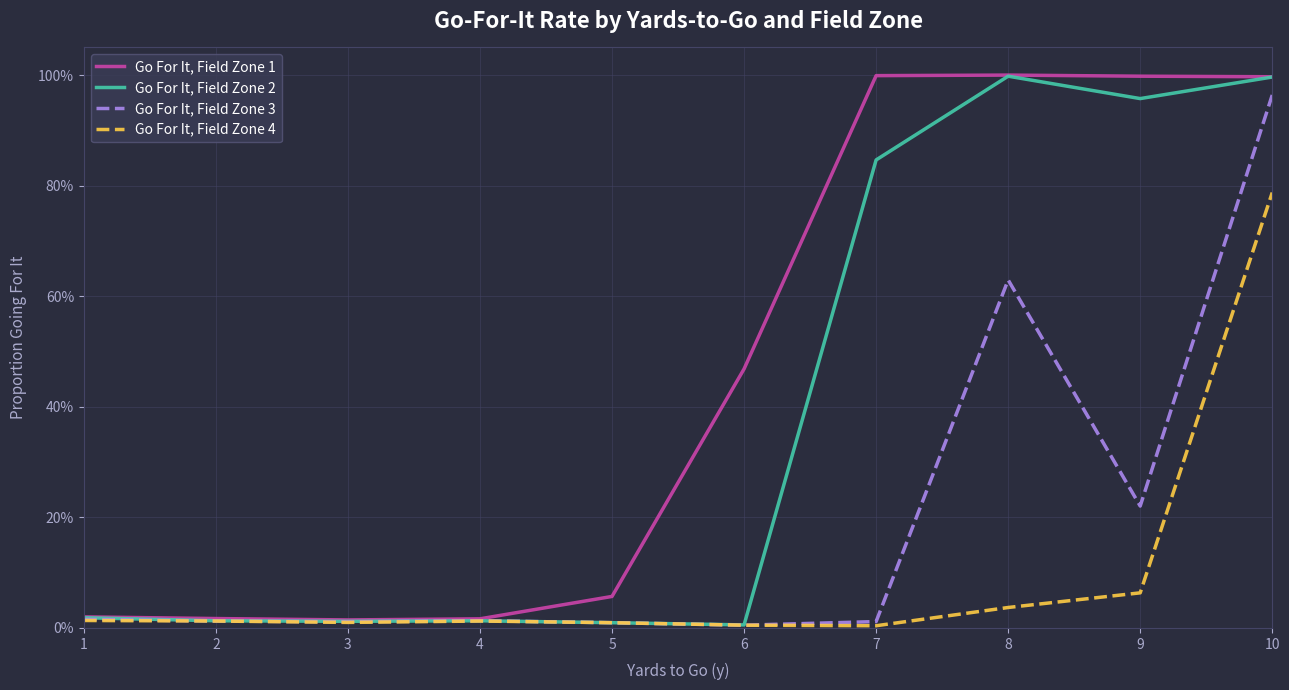

Does the chart display data point markers on the line(s)?

No